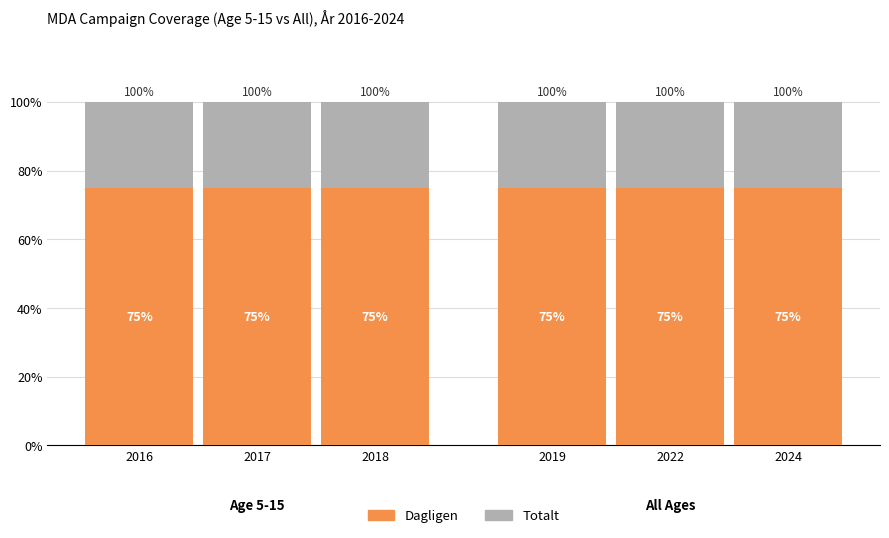

Which series changed the most between 2022 and 2024?

Dagligen